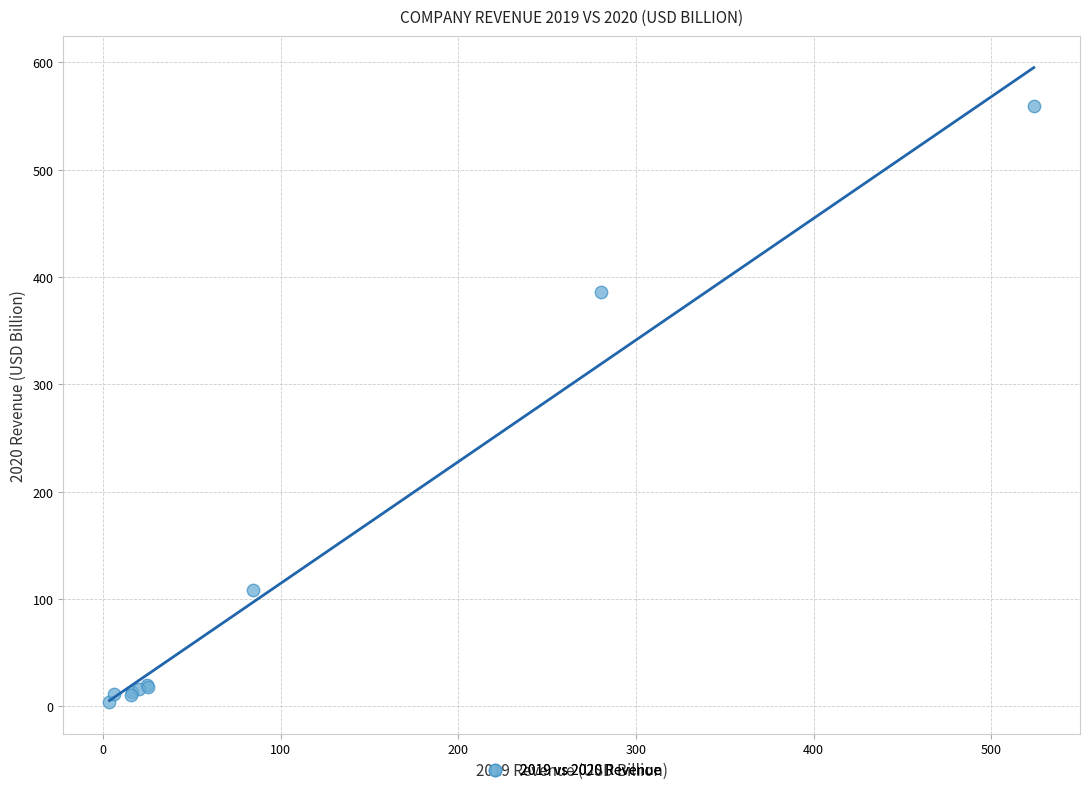

What Y value in the scatter plot is closest to 281?

386.1